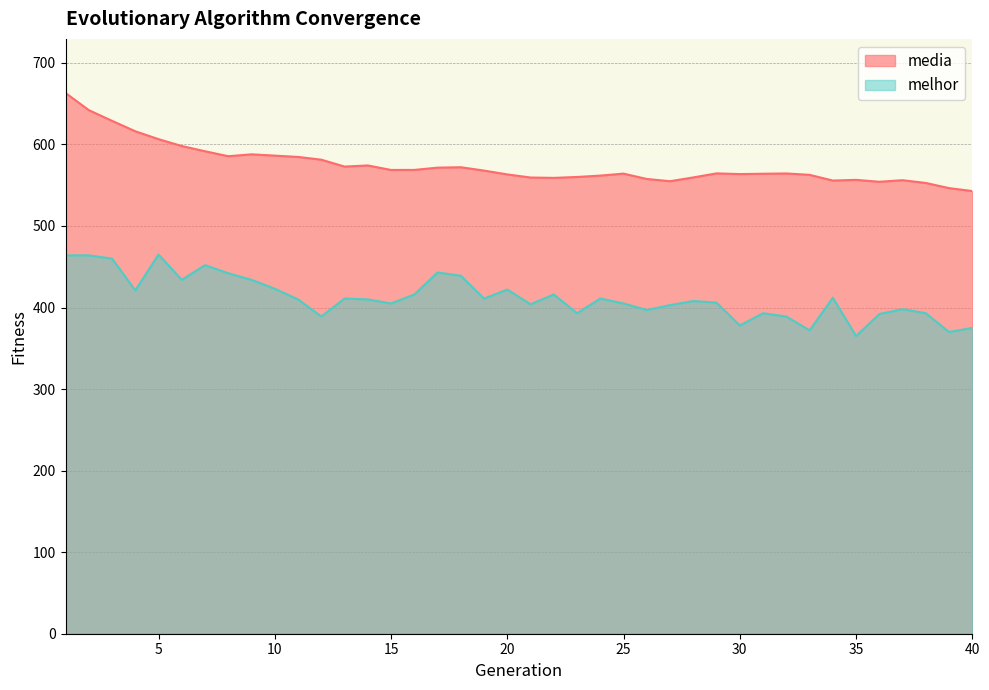

How many data points in melhor are less than 410?

19